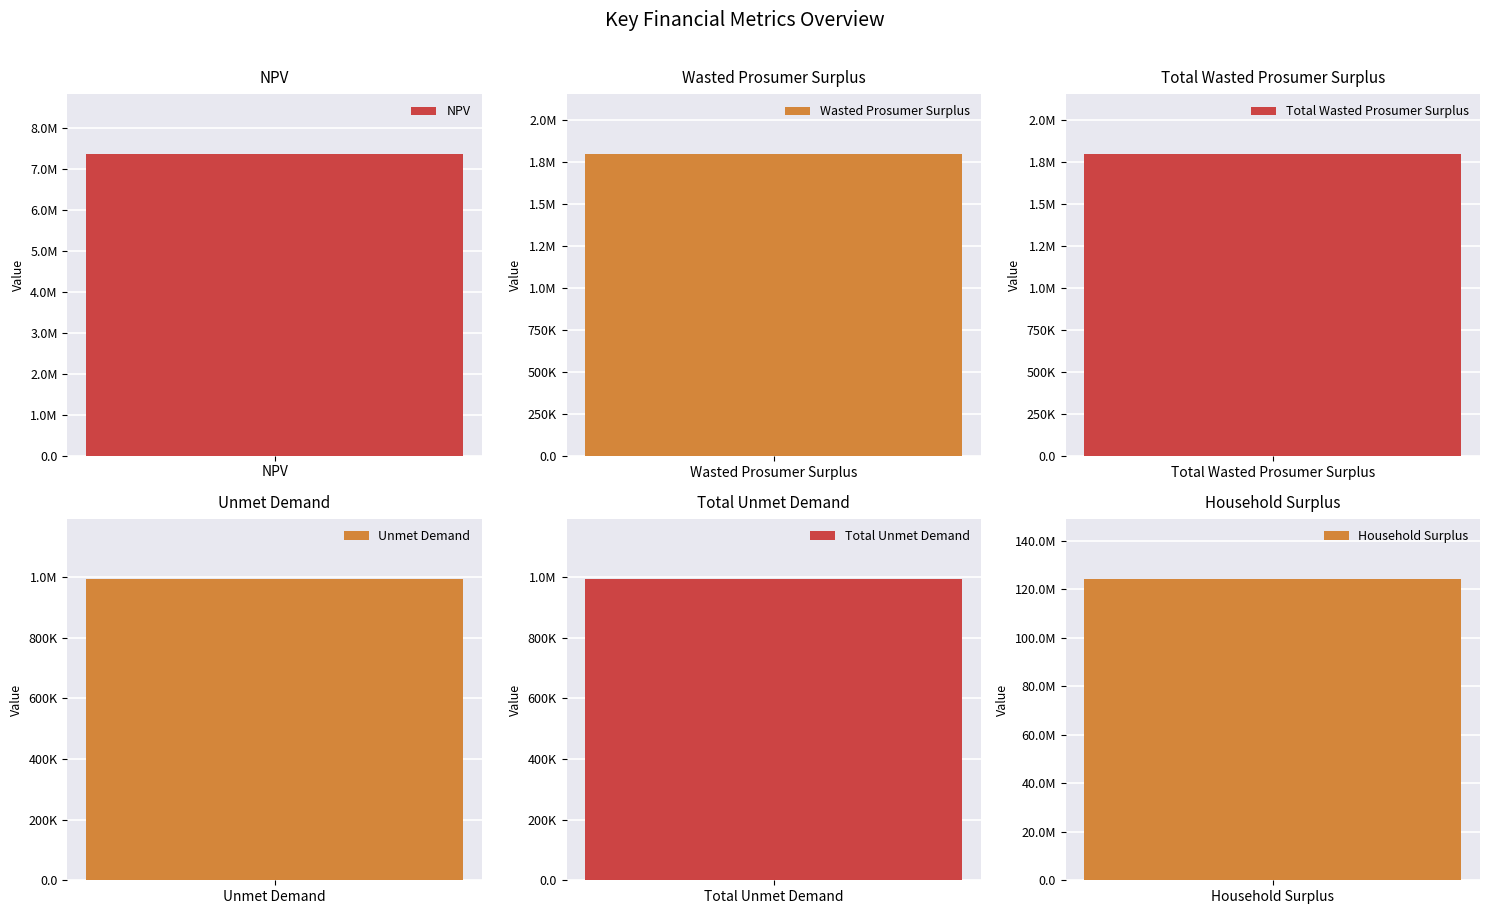

True or false: the data shows 993290.2 at Total Unmet Demand.

True